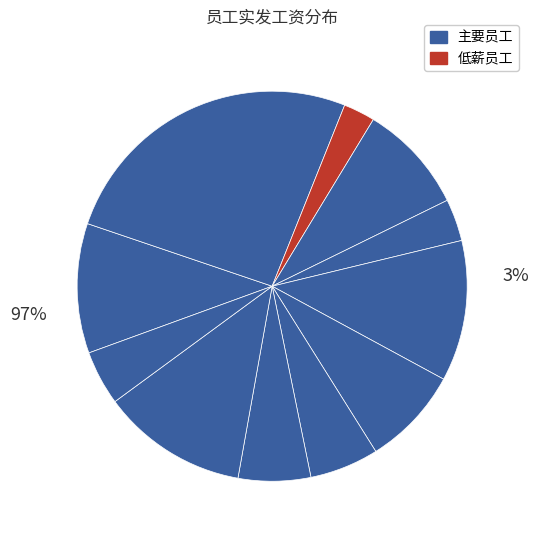

How many segments does this pie chart have?

11